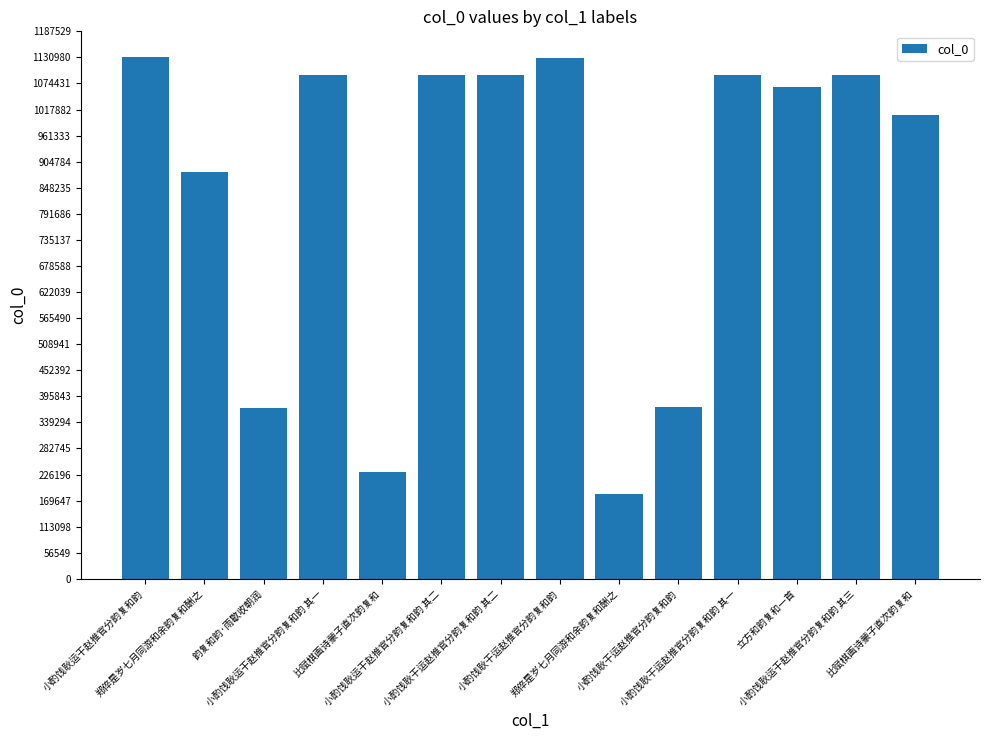

How many values are below 1093155?

7